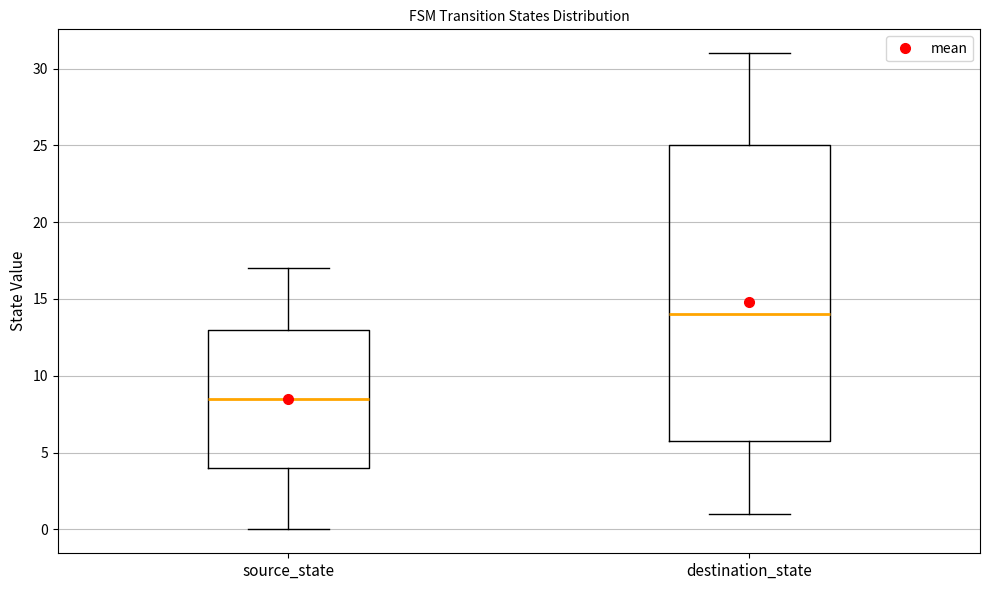

Reading left to right, read every box against the y-axis: the position of its median line, the range the box covers, and the ends of its whiskers. The values are not printed on the chart, so give them approximately, as read against the axis.

source_state: median 8.5, box 4.0 to 13.0, whiskers 0.0 to 17.0
destination_state: median 14.0, box 6.0 to 25.0, whiskers 1.0 to 31.0